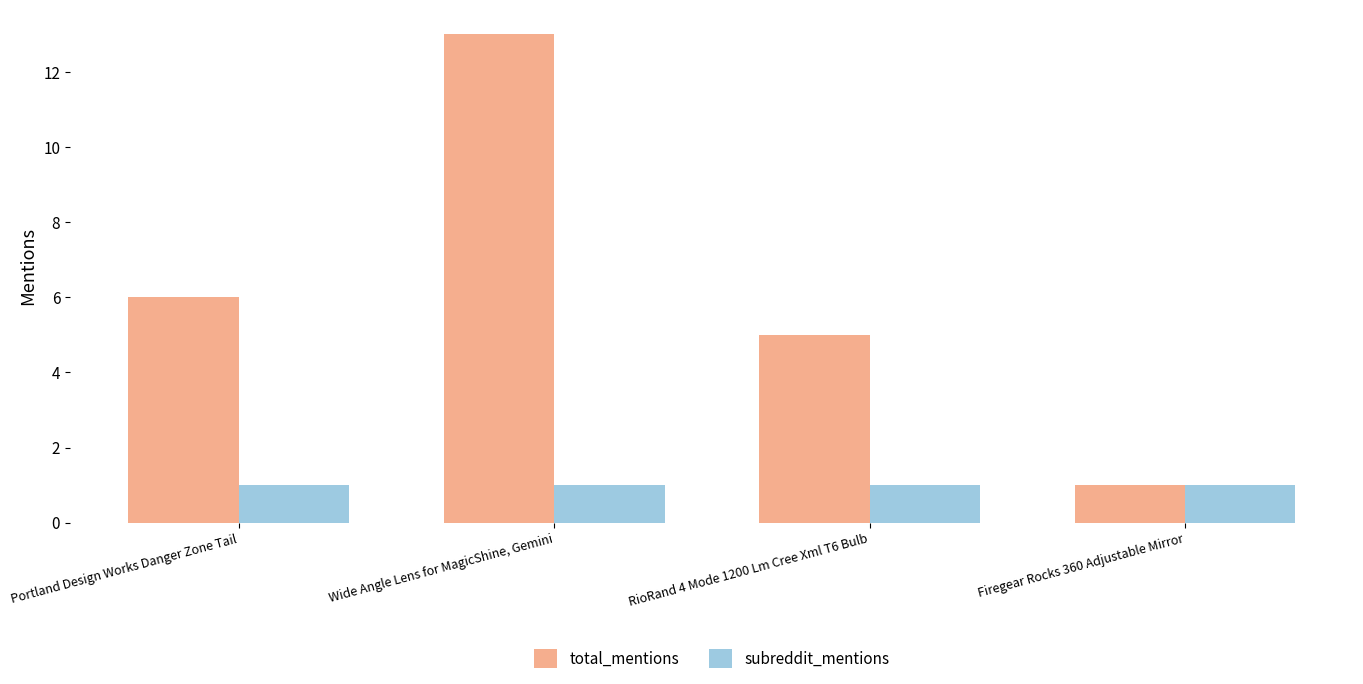

At which category is the sum across all series the highest?

Wide Angle Lens for MagicShine, Gemini